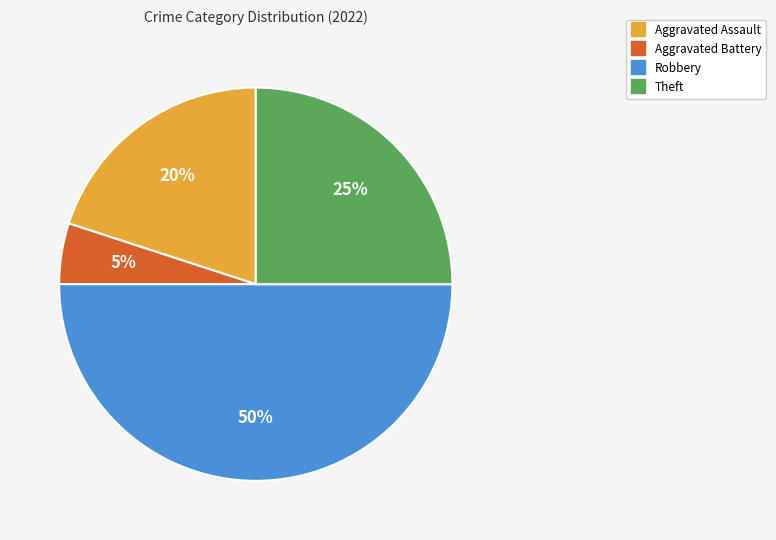

To the nearest percent, what is the average slice percentage?

25%